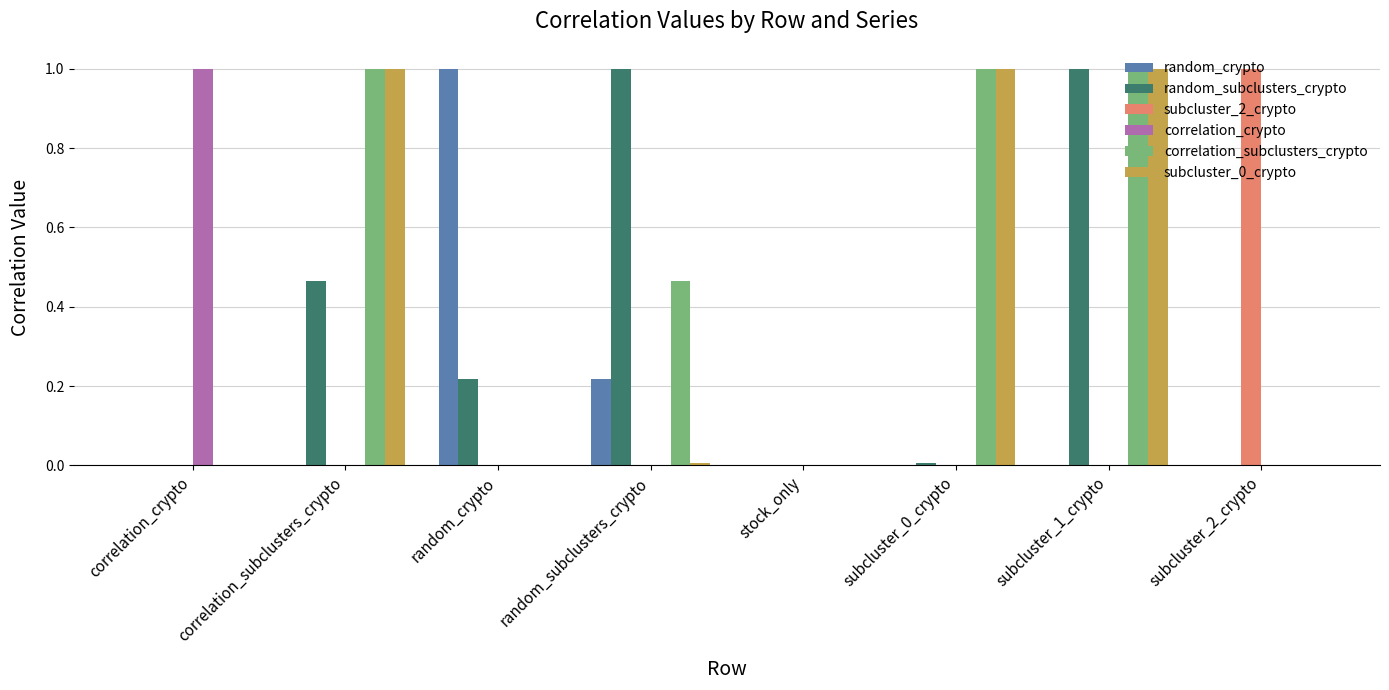

True or false: subcluster_2_crypto has a value of 1.3 at subcluster_2_crypto.

False